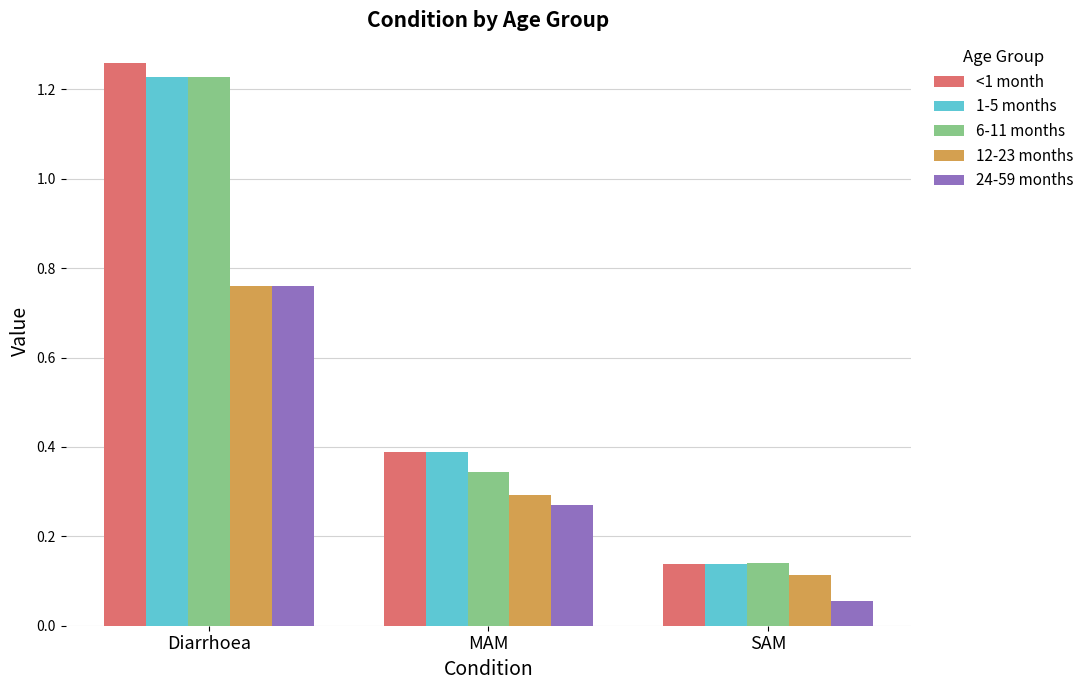

What is the difference between the maximum and minimum values in the 6-11 months series?

1.1